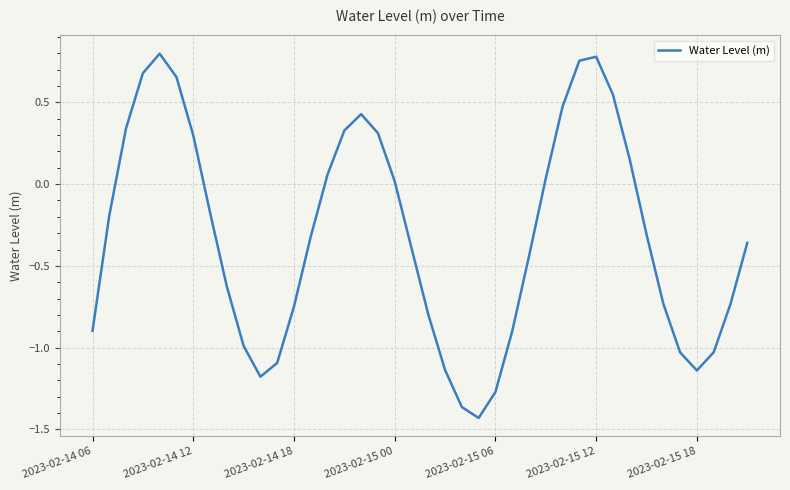

What is the difference between the maximum and minimum values?

2.2